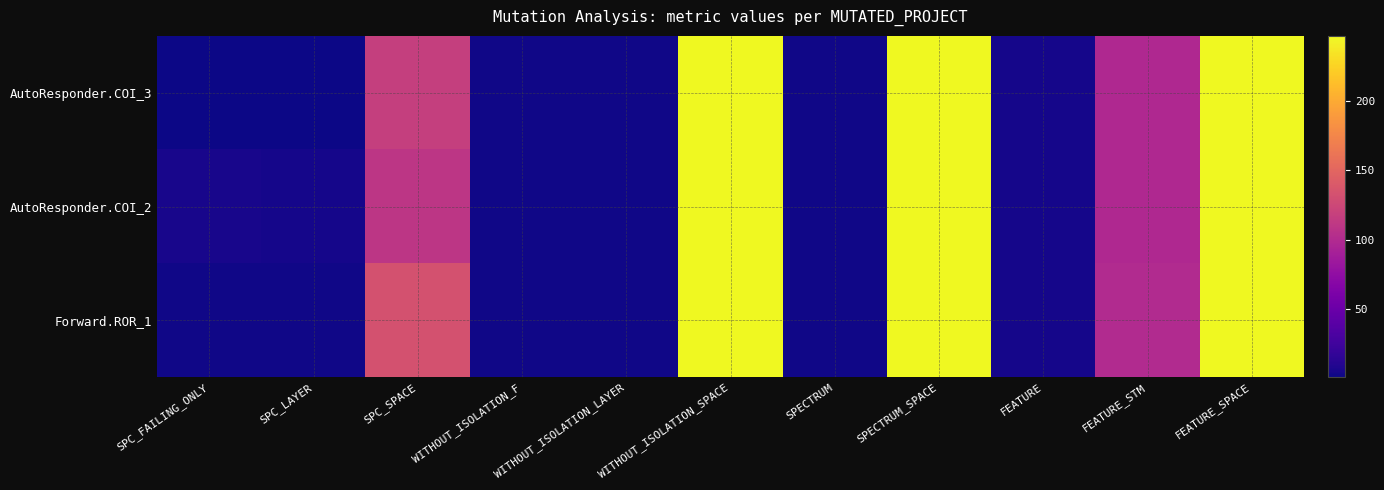

Reading left to right, list all the values displayed in this chart.

AutoResponder.COI_3: SPC_FAILING_ONLY=1	SPC_LAYER=1	SPC_SPACE=118	WITHOUT_ISOLATION_F=2	WITHOUT_ISOLATION_LAYER=2	WITHOUT_ISOLATION_SPACE=247	SPECTRUM=2	SPECTRUM_SPACE=247	FEATURE=4	FEATURE_STM=99	FEATURE_SPACE=247
AutoResponder.COI_2: SPC_FAILING_ONLY=5	SPC_LAYER=4	SPC_SPACE=110	WITHOUT_ISOLATION_F=2	WITHOUT_ISOLATION_LAYER=2	WITHOUT_ISOLATION_SPACE=247	SPECTRUM=2	SPECTRUM_SPACE=247	FEATURE=4	FEATURE_STM=99	FEATURE_SPACE=247
Forward.ROR_1: SPC_FAILING_ONLY=2	SPC_LAYER=2	SPC_SPACE=133	WITHOUT_ISOLATION_F=2	WITHOUT_ISOLATION_LAYER=2	WITHOUT_ISOLATION_SPACE=247	SPECTRUM=2	SPECTRUM_SPACE=247	FEATURE=4	FEATURE_STM=100	FEATURE_SPACE=247